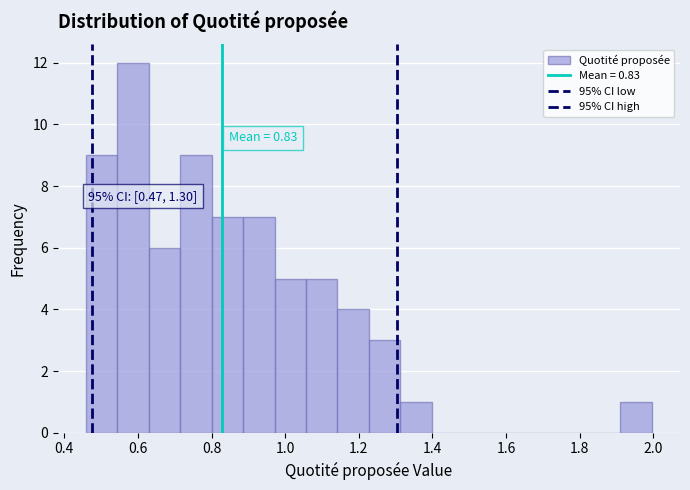

Which range on the x-axis has the tallest bar?

0.54 to 0.62